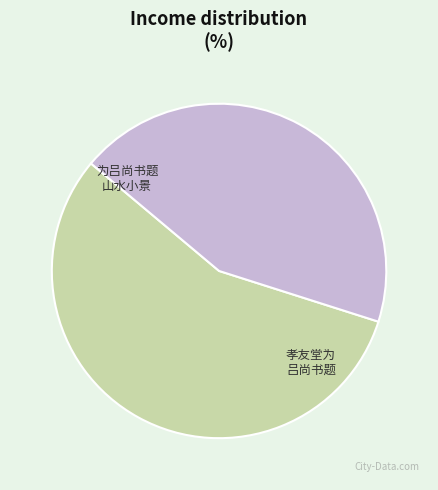

Is there a majority slice in this chart?

Yes